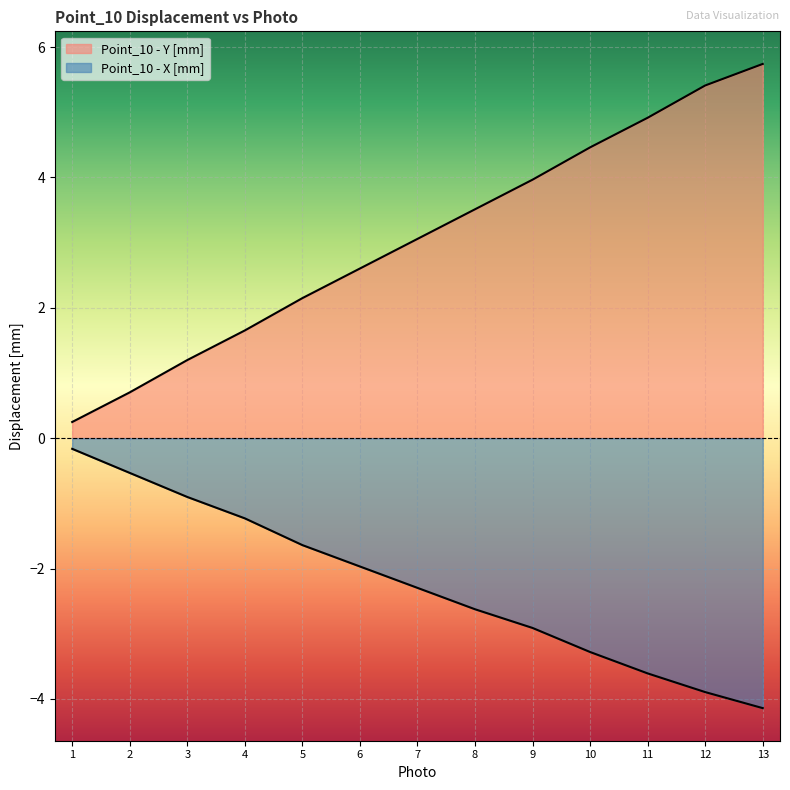

How many categories are shown in the chart?

13